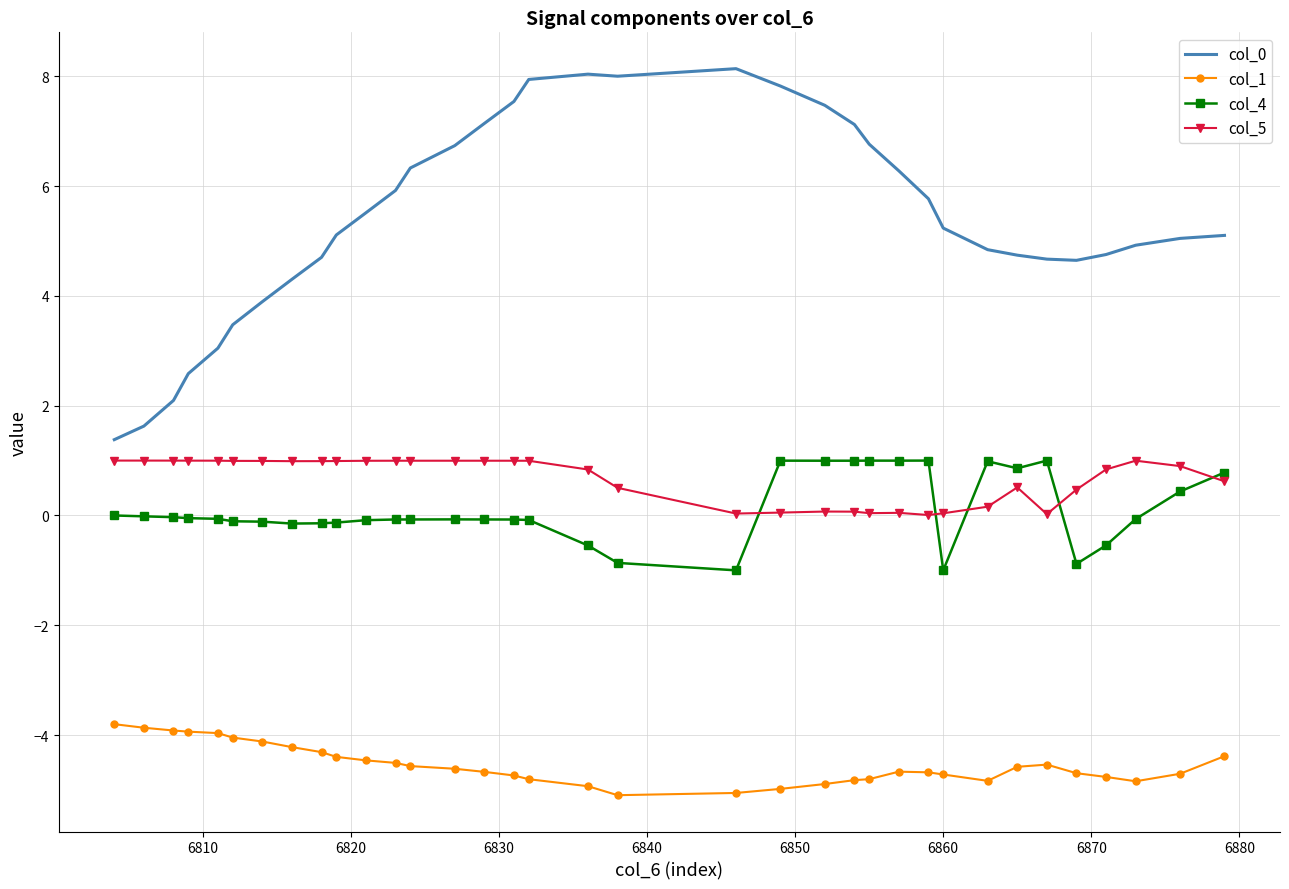

At how many categories does at least one series exceed 0?

35